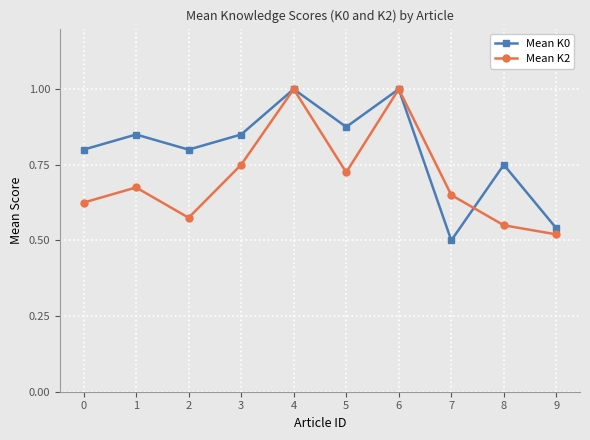

The Mean K0 series shows 1.5 at 1. True or false?

False